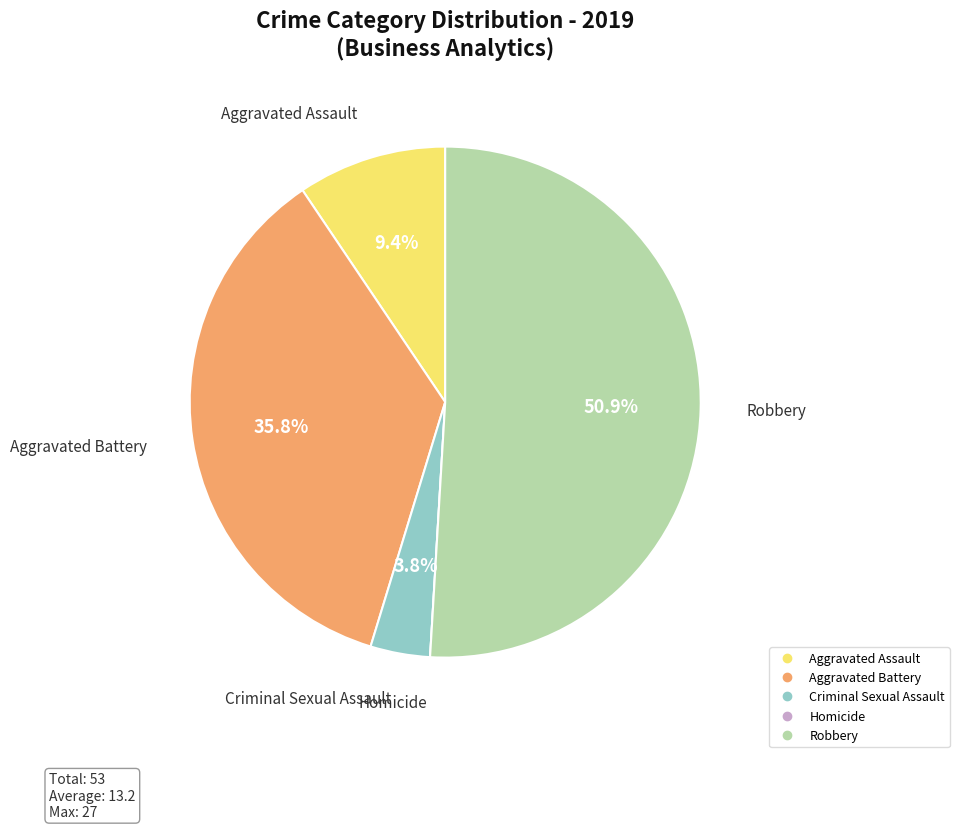

To the nearest percent, what is the difference between the largest and smallest slice percentages?

51%